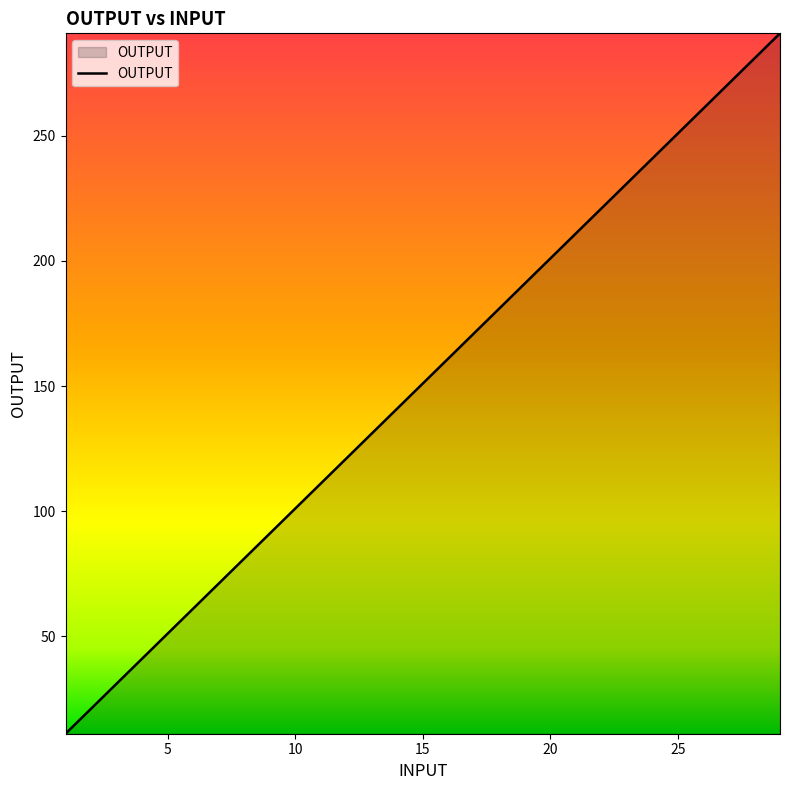

What is the smallest value displayed?

11